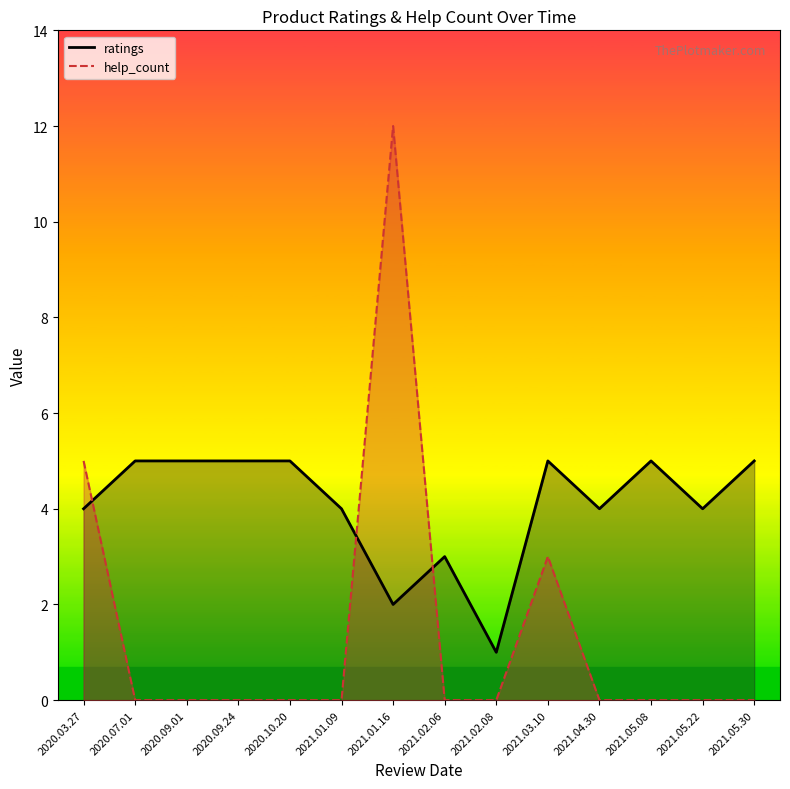

The value of help_count at 2021.05.30 is 5. True or false?

False